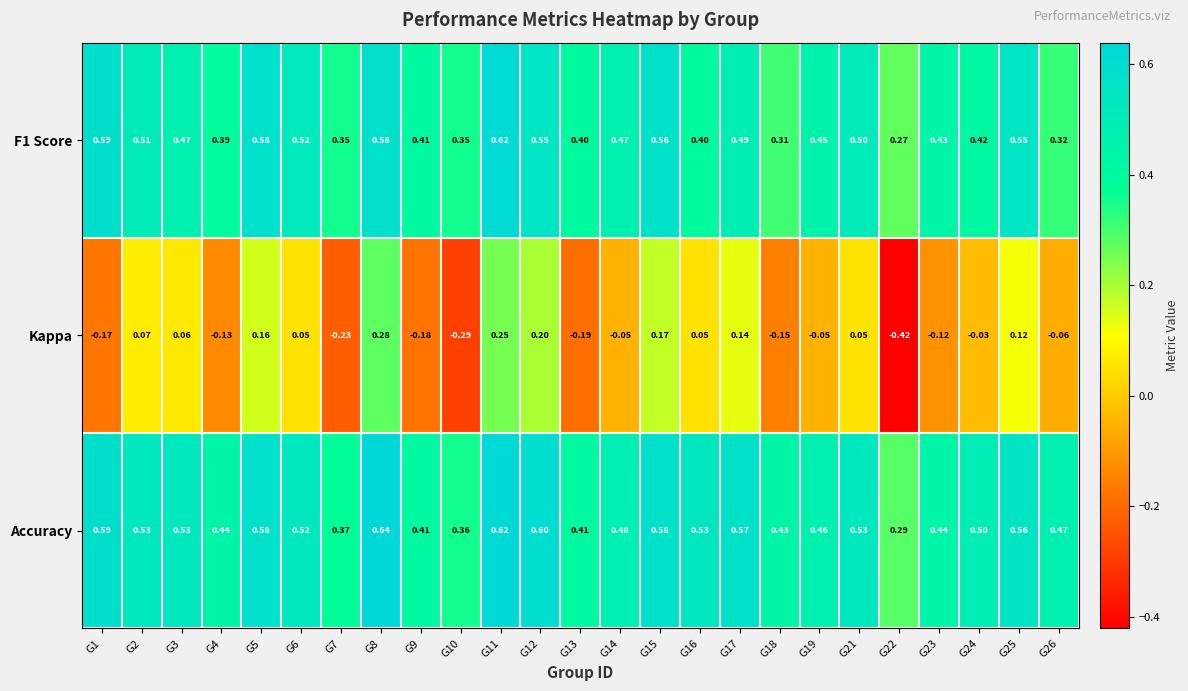

Is the value of Accuracy at G15 greater than the value of F1 Score at G7?

Yes